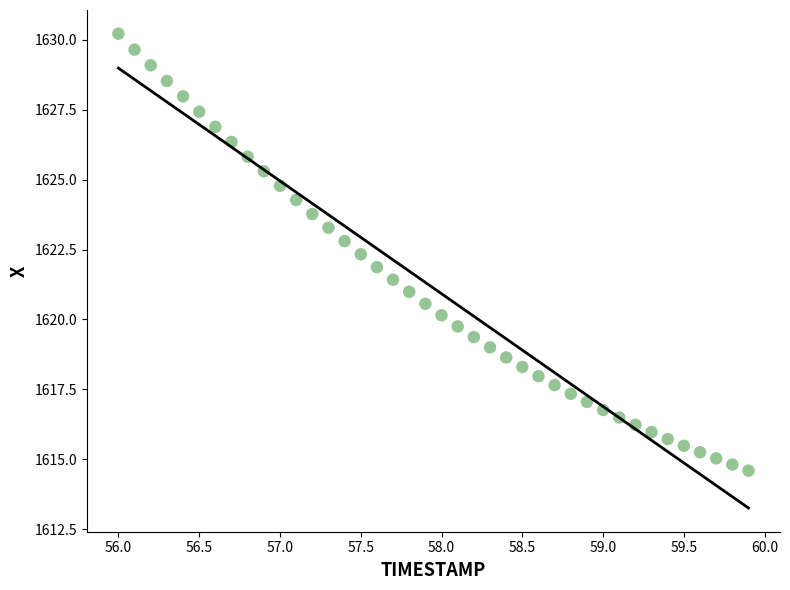

What is the range of X values (max minus min)?

3.9